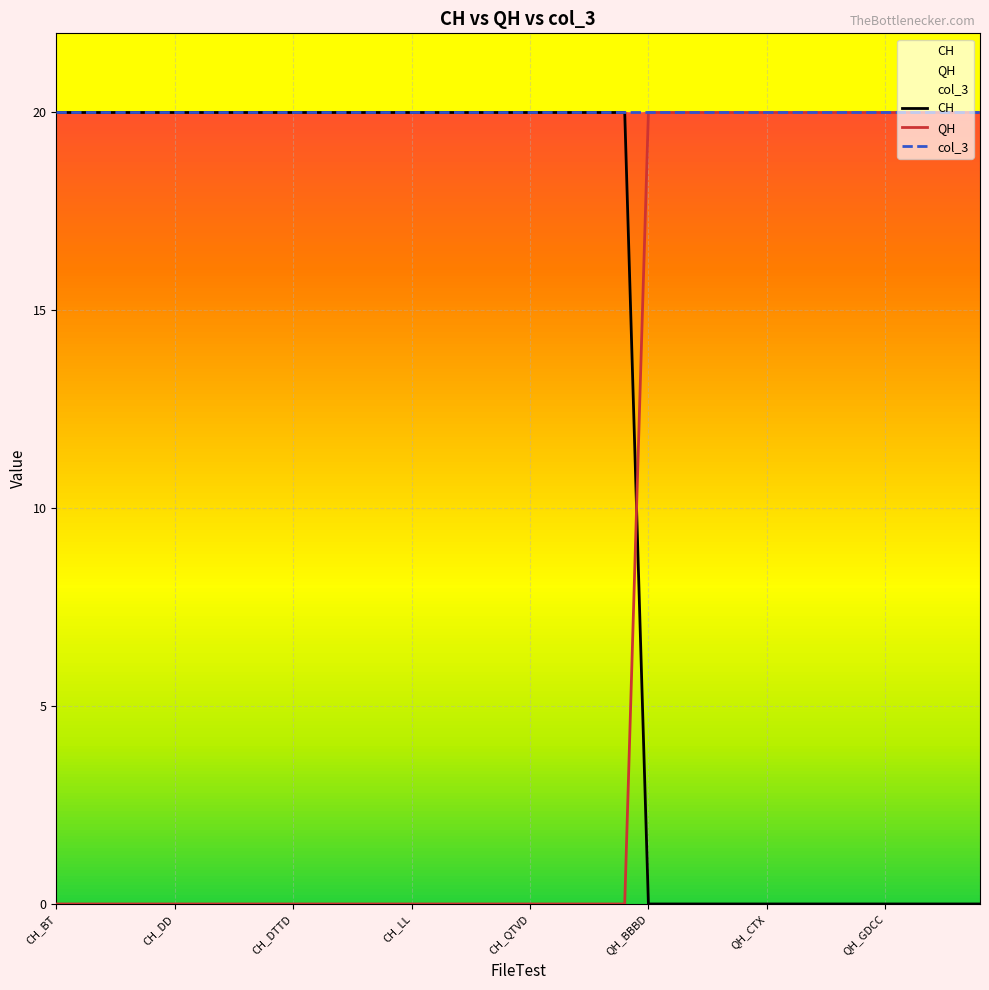

True or false: QH has a value of 7 at QH_BBBD.

False